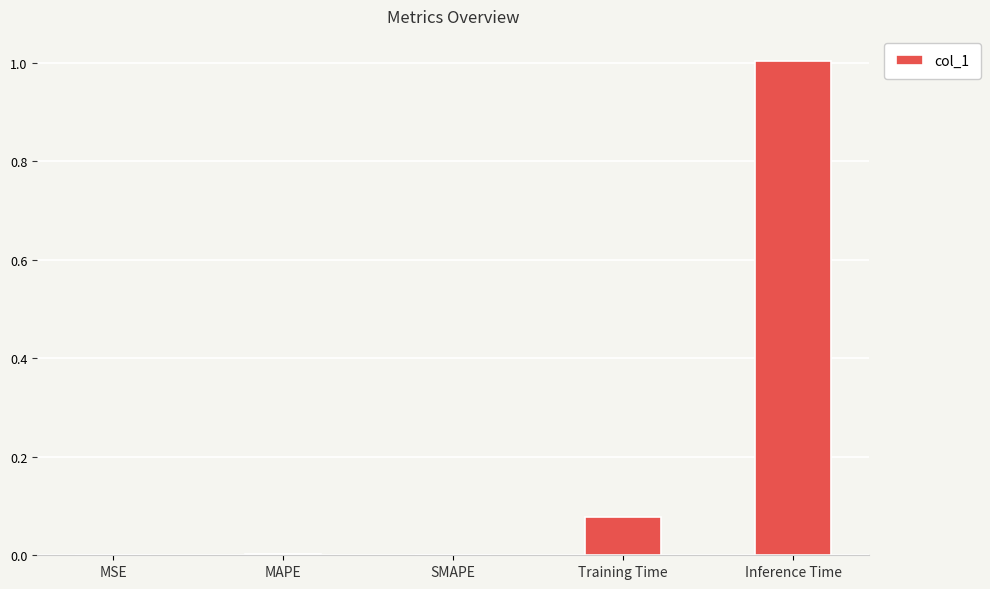

The chart shows a value of 0.6 at Inference Time. True or false?

False